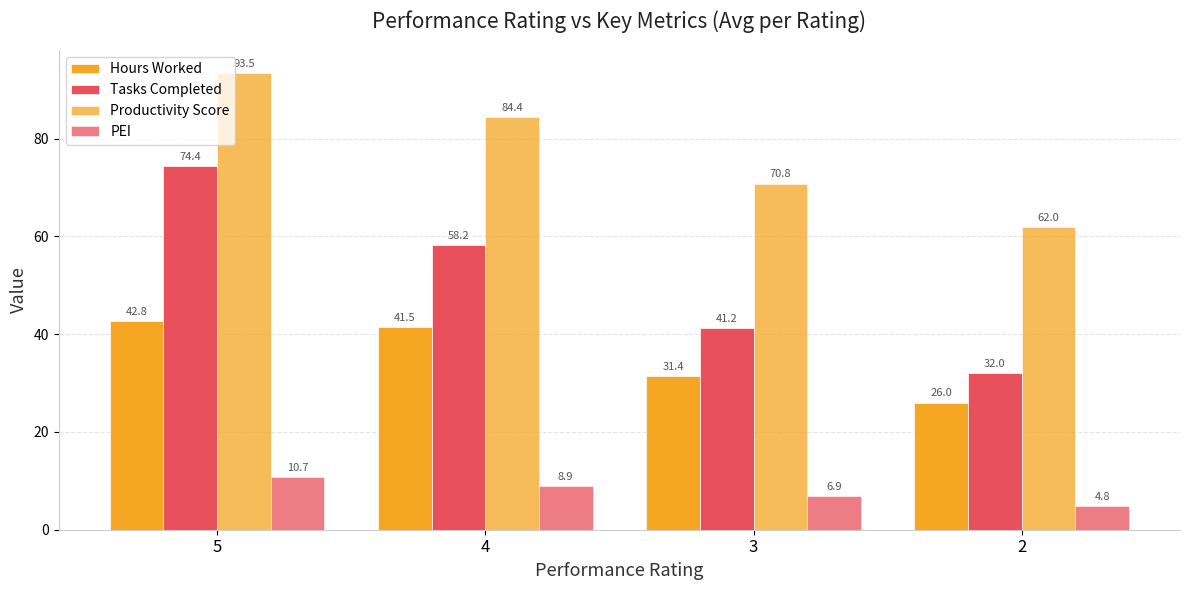

What is the difference between the maximum and minimum values in the Hours Worked series?

16.8